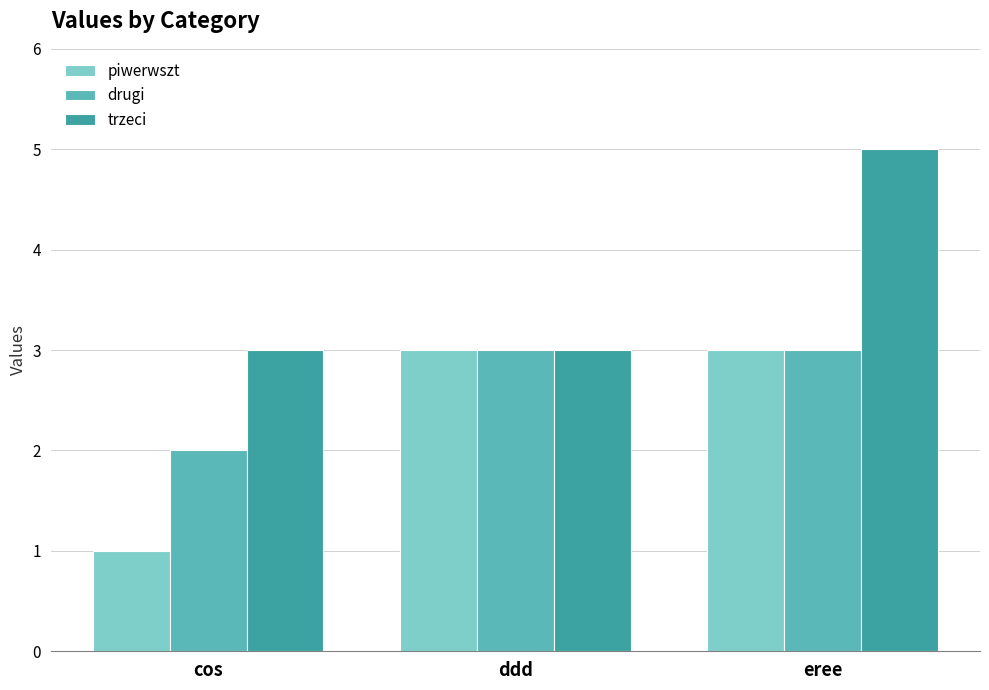

What is the sum of the trzeci values at ddd and cos?

6